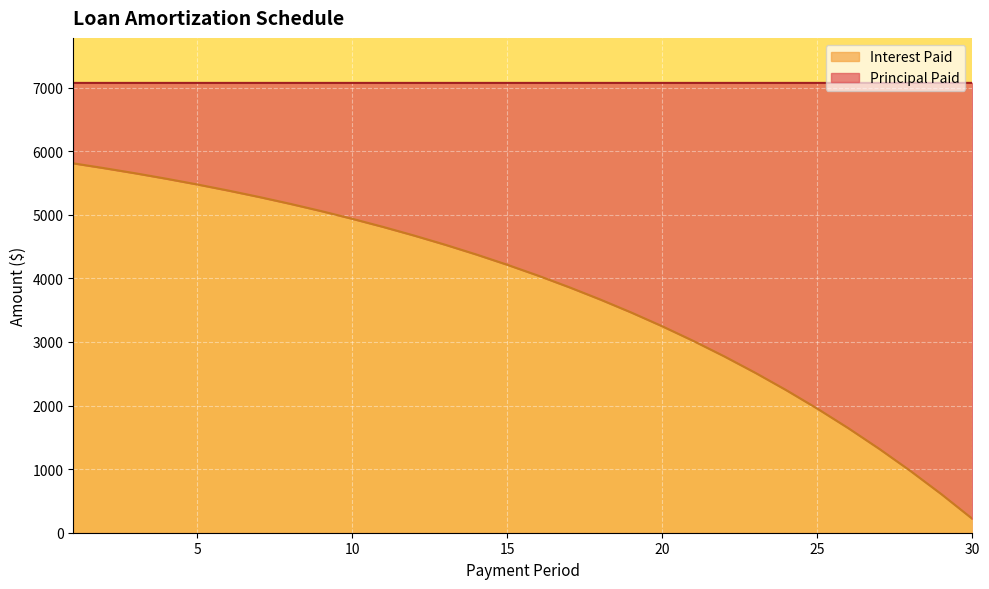

At which category does the chart reach its minimum across all series?

30